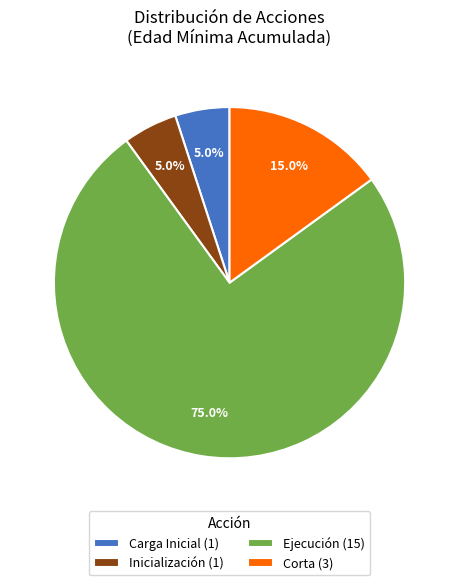

Do Corta (3) and Ejecución (15) together represent more than half of the pie?

Yes